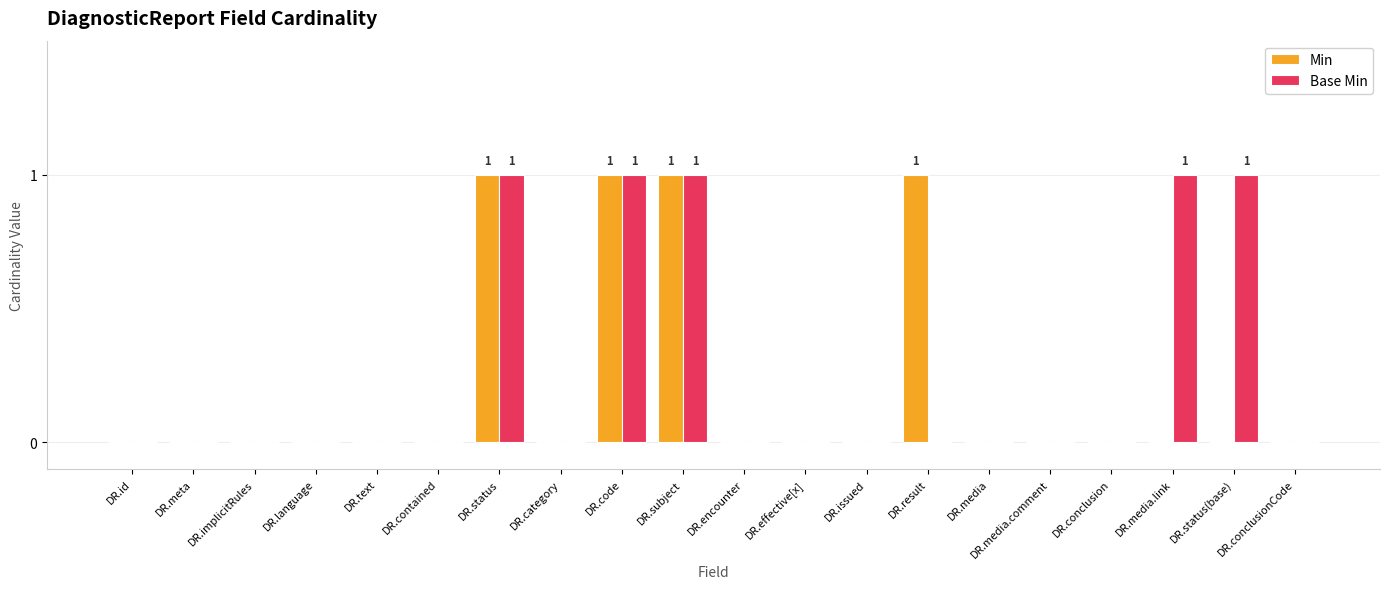

Is it true that Min equals 1 at DR.language?

False